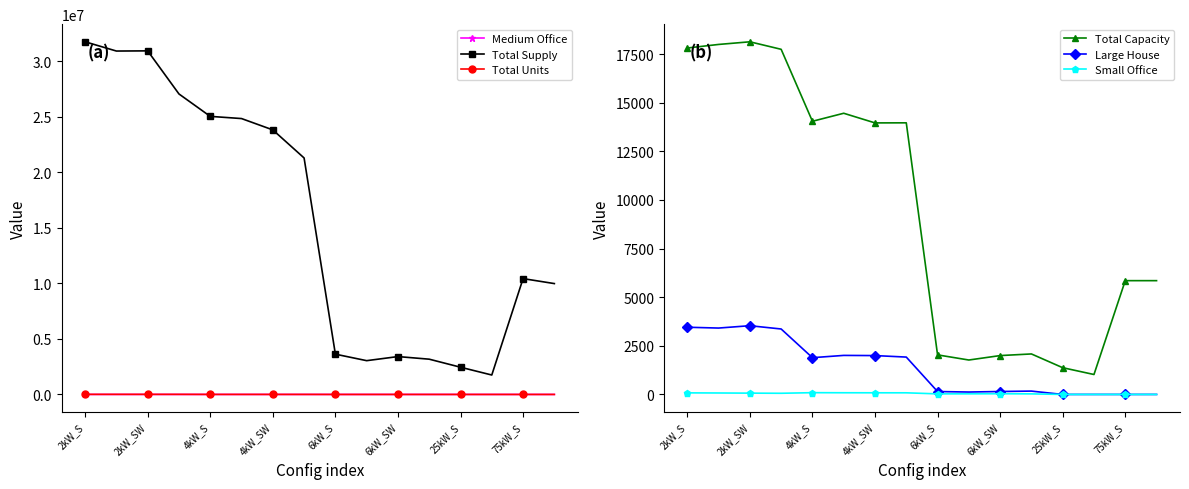

True or false: Total Units has more than 1 points higher than both neighbors.

True